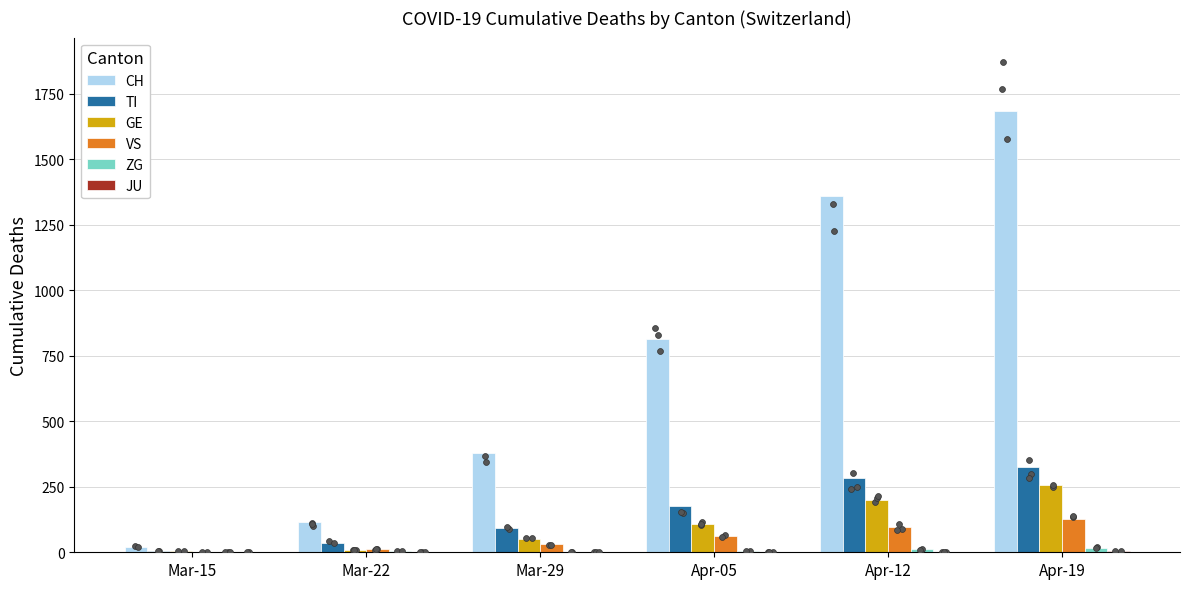

Is the value of ZG at Apr-12 greater than the value of CH at Apr-19?

No